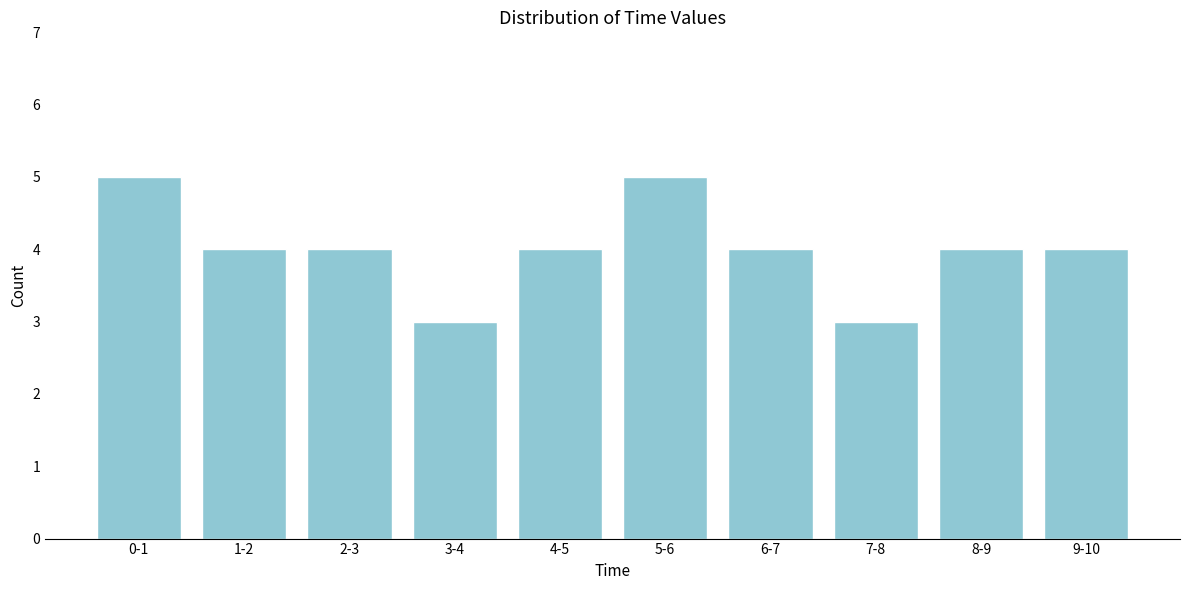

Reading left to right, what are all the values shown in this chart?

5	4	4	3	4	5	4	3	4	4